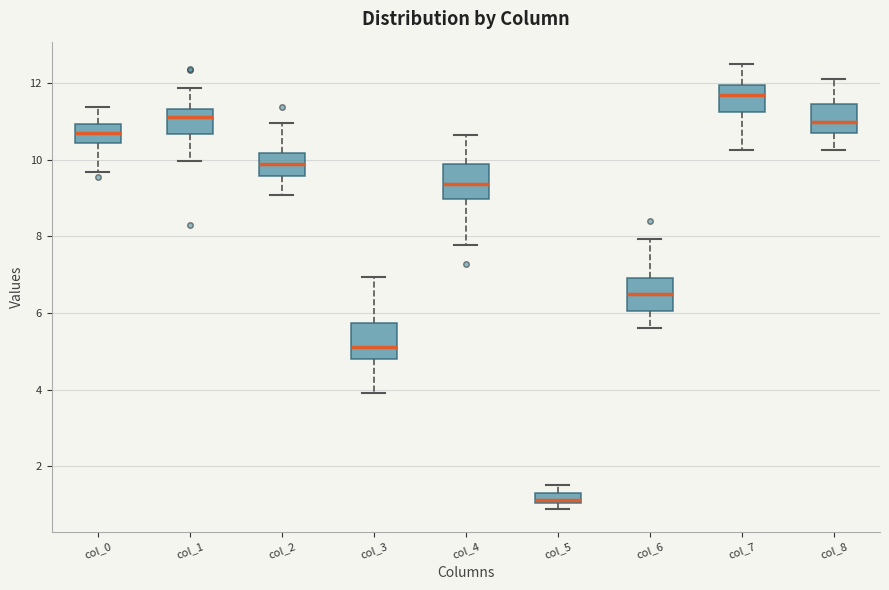

Where is the lower edge of the box for col_0 on the y-axis? The values are not printed on the chart, so give them approximately, as read against the axis.

10.4